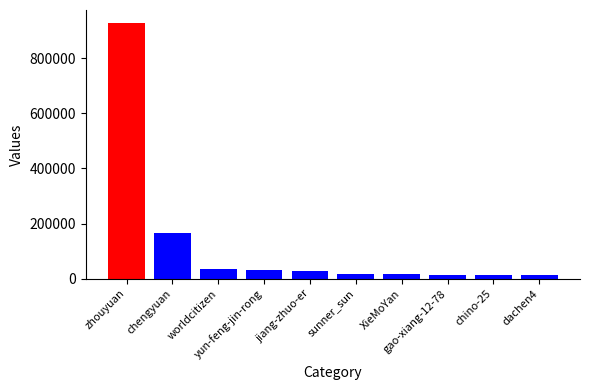

The chart shows a value of 1539960 at zhouyuan. True or false?

False